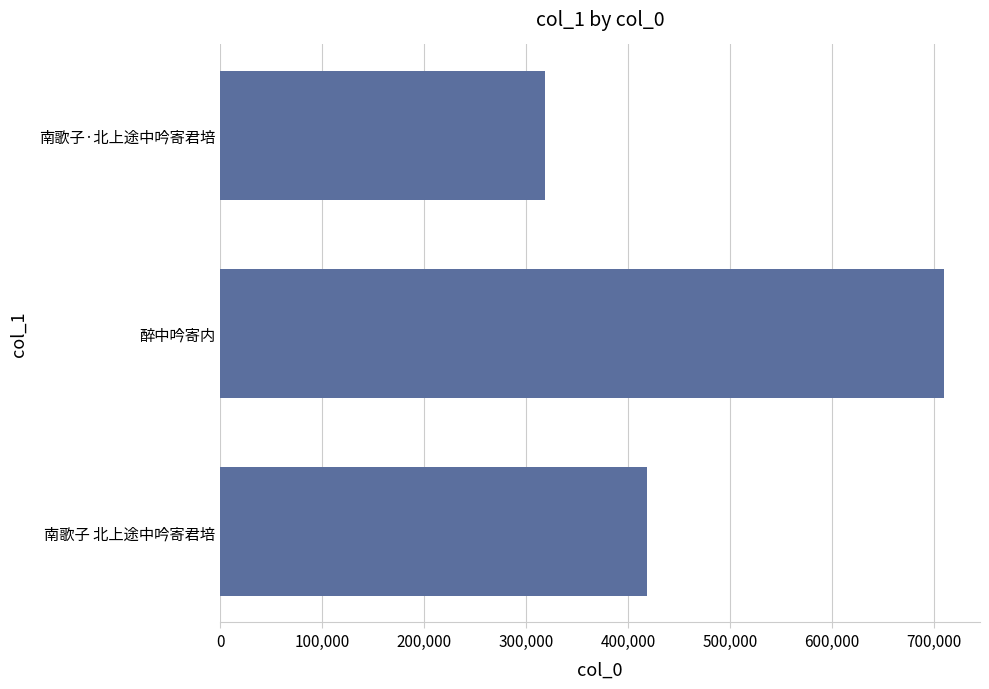

What is the label of the 2nd bar from the bottom?

醉中吟寄内